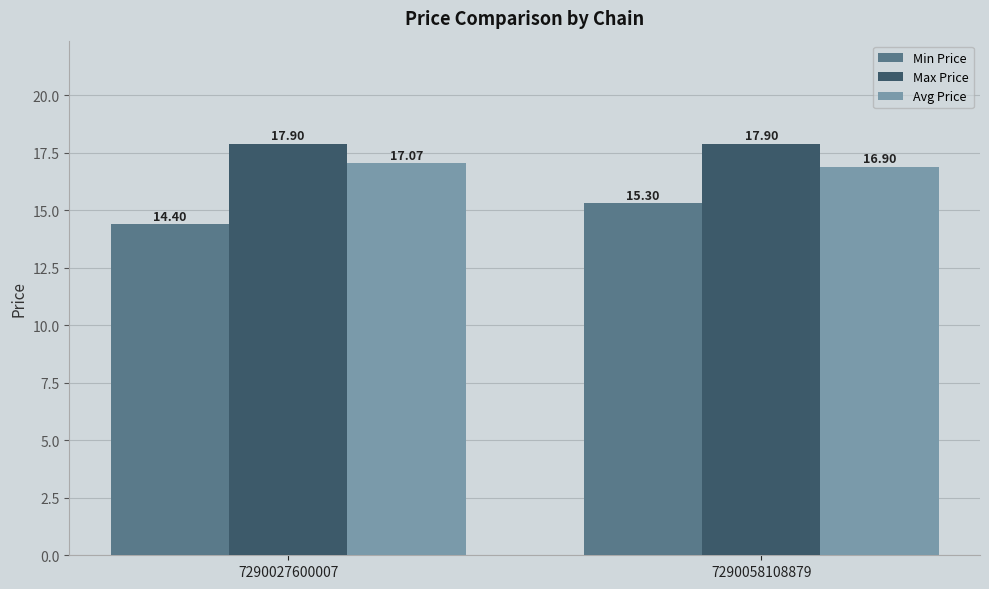

How many bars are there in total?

6